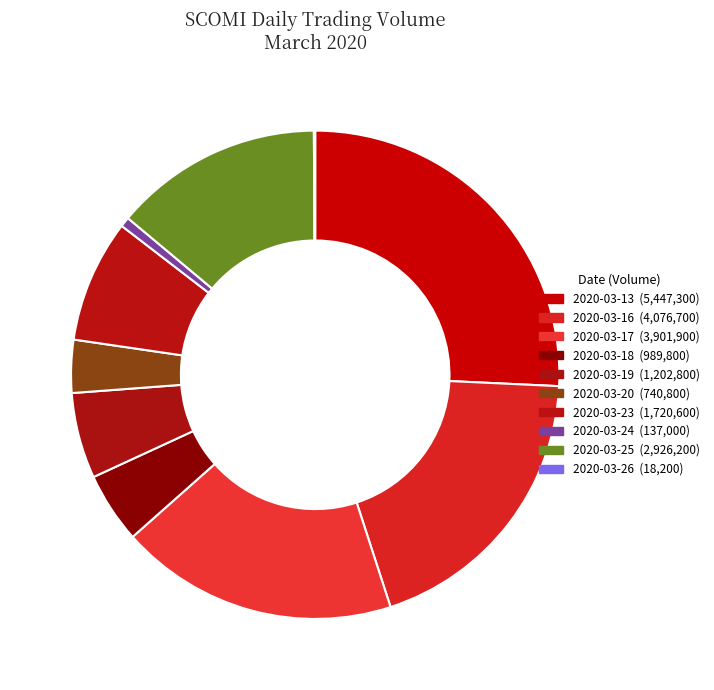

To the nearest percent, what is the difference between the largest and smallest slice percentages?

26%